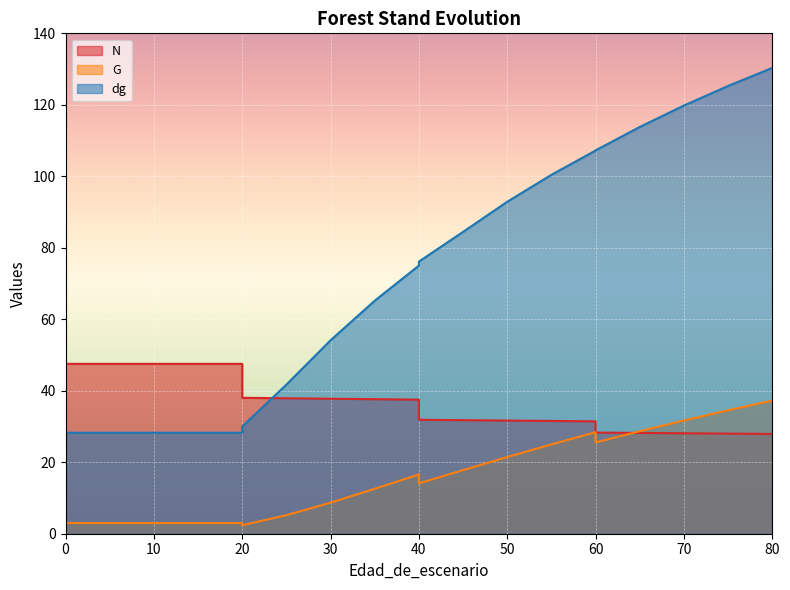

List the series in order of their overall mean, highest first.

dg, N, G